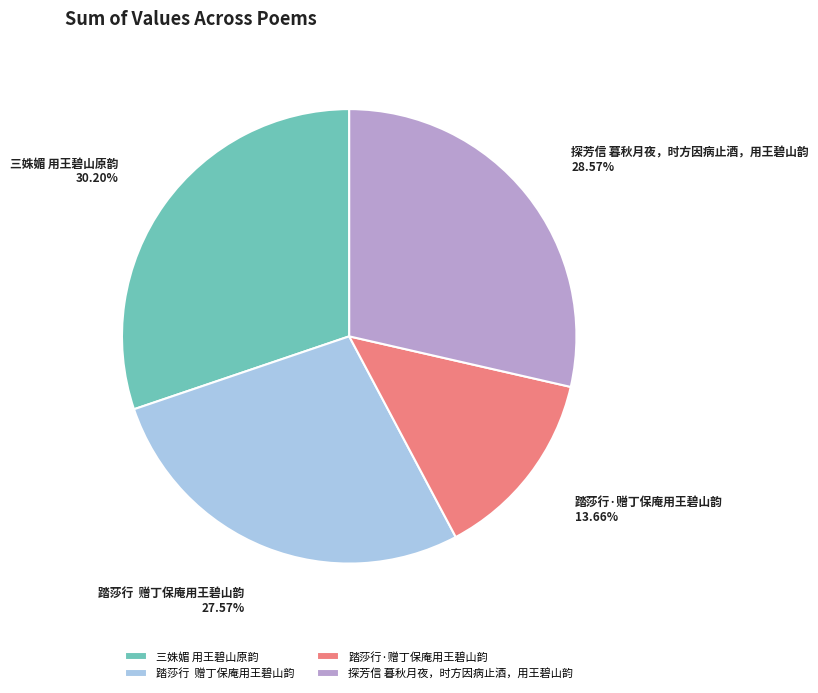

What is the largest slice in the pie chart?

三姝媚 用王碧山原韵